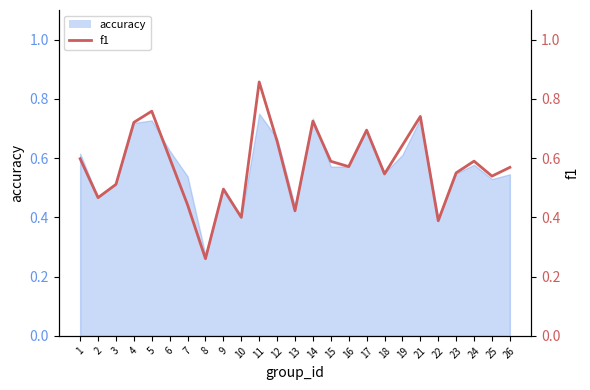

What is the smallest value displayed?

0.3